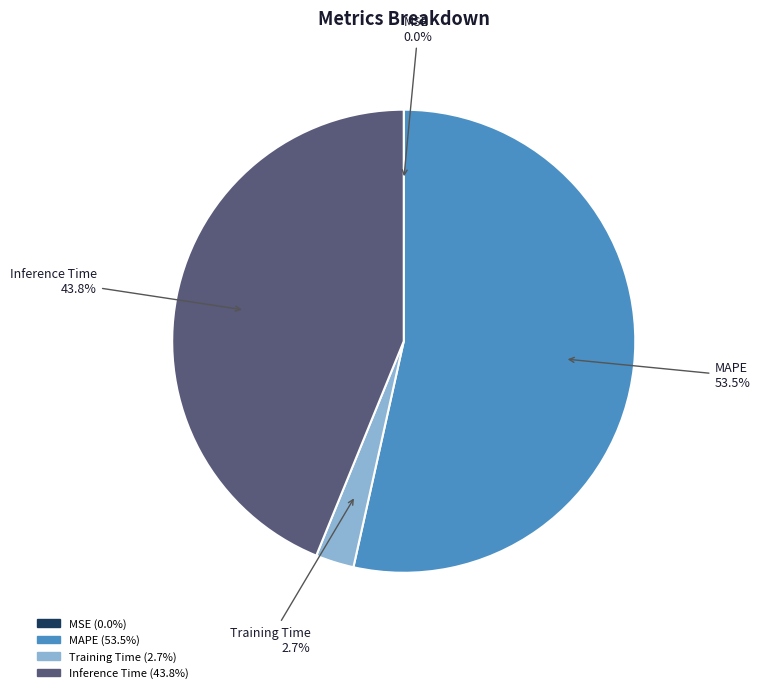

What is the largest slice in the pie chart?

MAPE